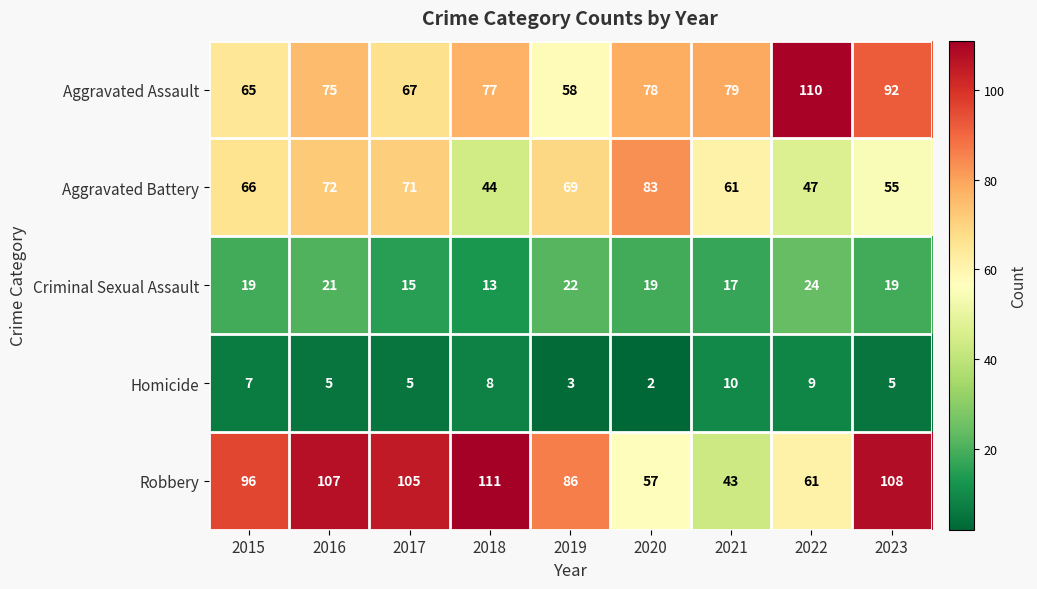

How many data points does each series have?

9